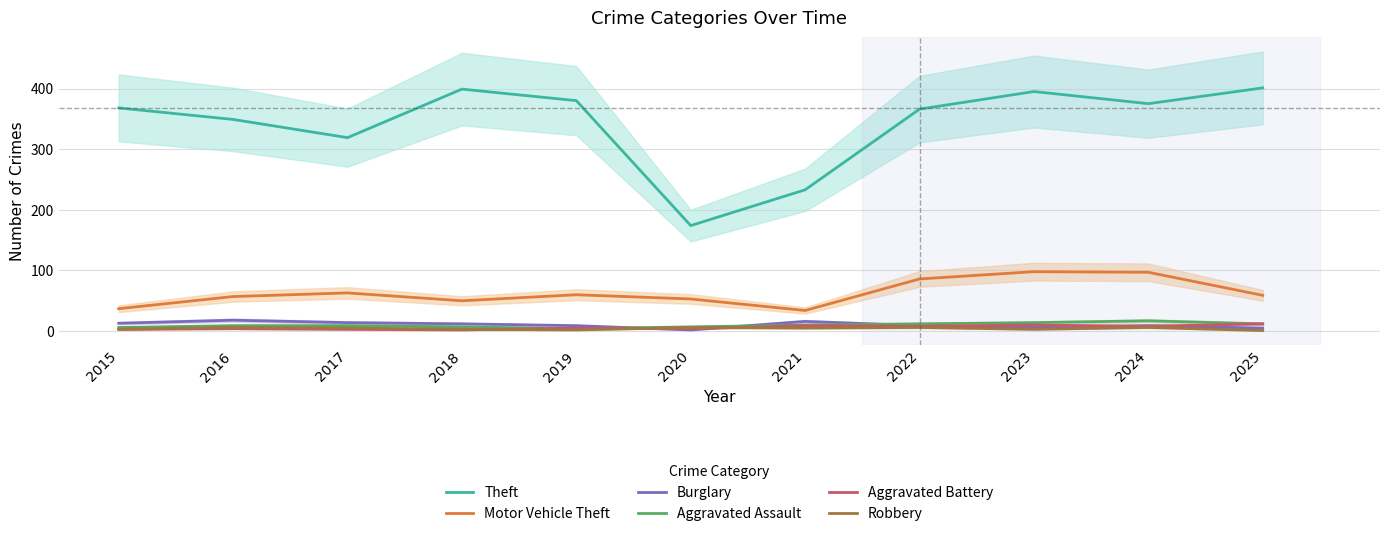

What are all the series names shown in the legend?

Theft, Motor Vehicle Theft, Burglary, Aggravated Assault, Aggravated Battery, Robbery